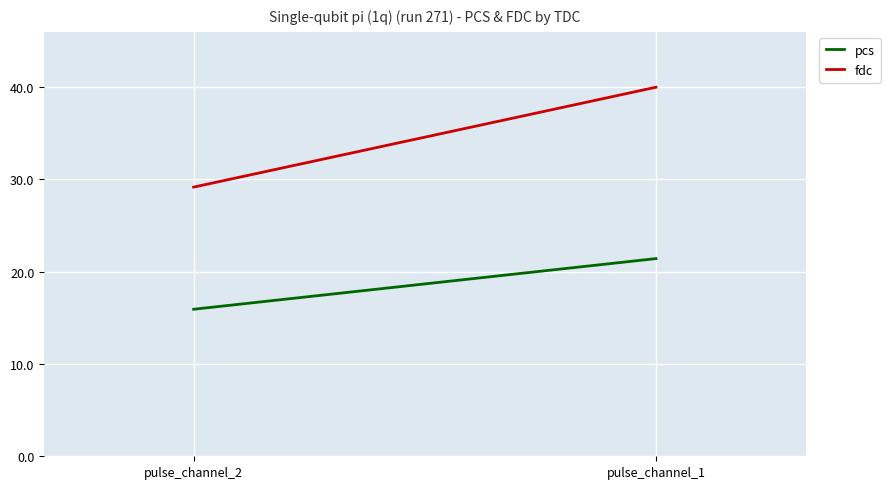

Is this an area chart (filled region under the line)?

No